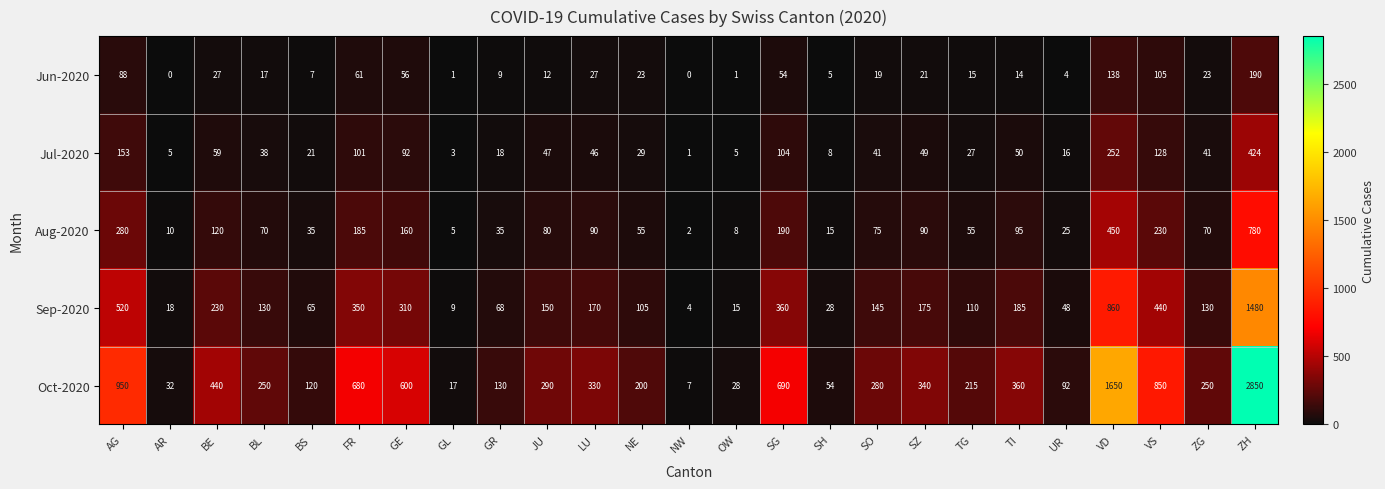

What is the greatest value displayed?

2850